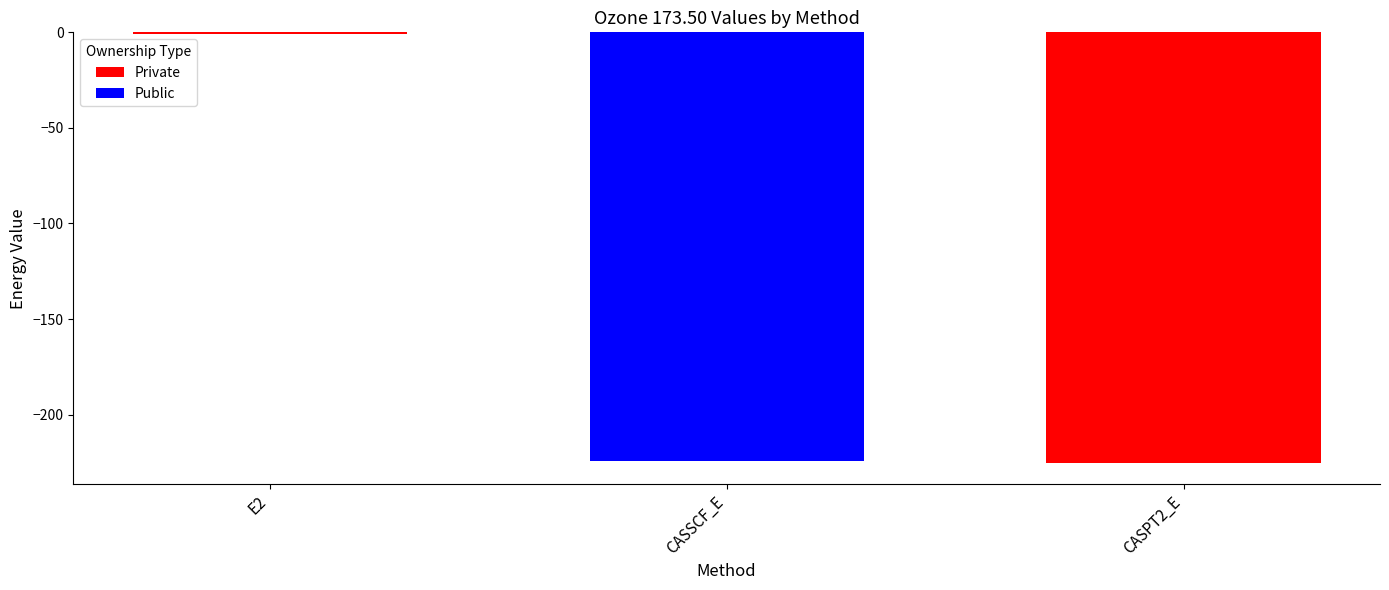

What is the value of the 3rd bar from the left?

-225.2